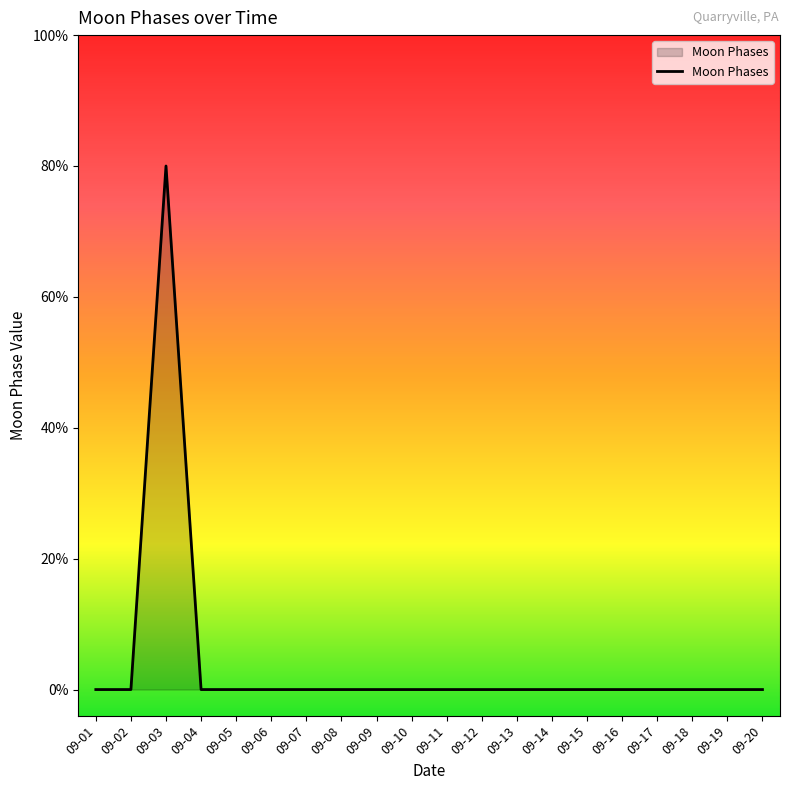

The value at 09-13 is -1. True or false?

False